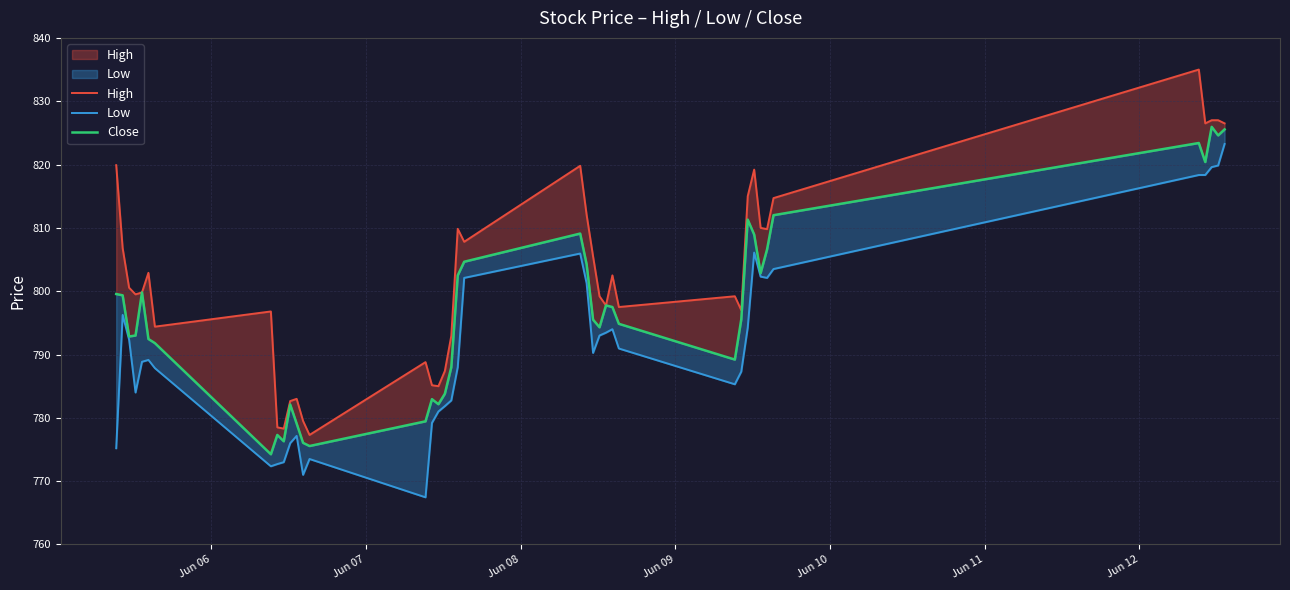

What is the value of the Low point at the 24th from the left?

790.2